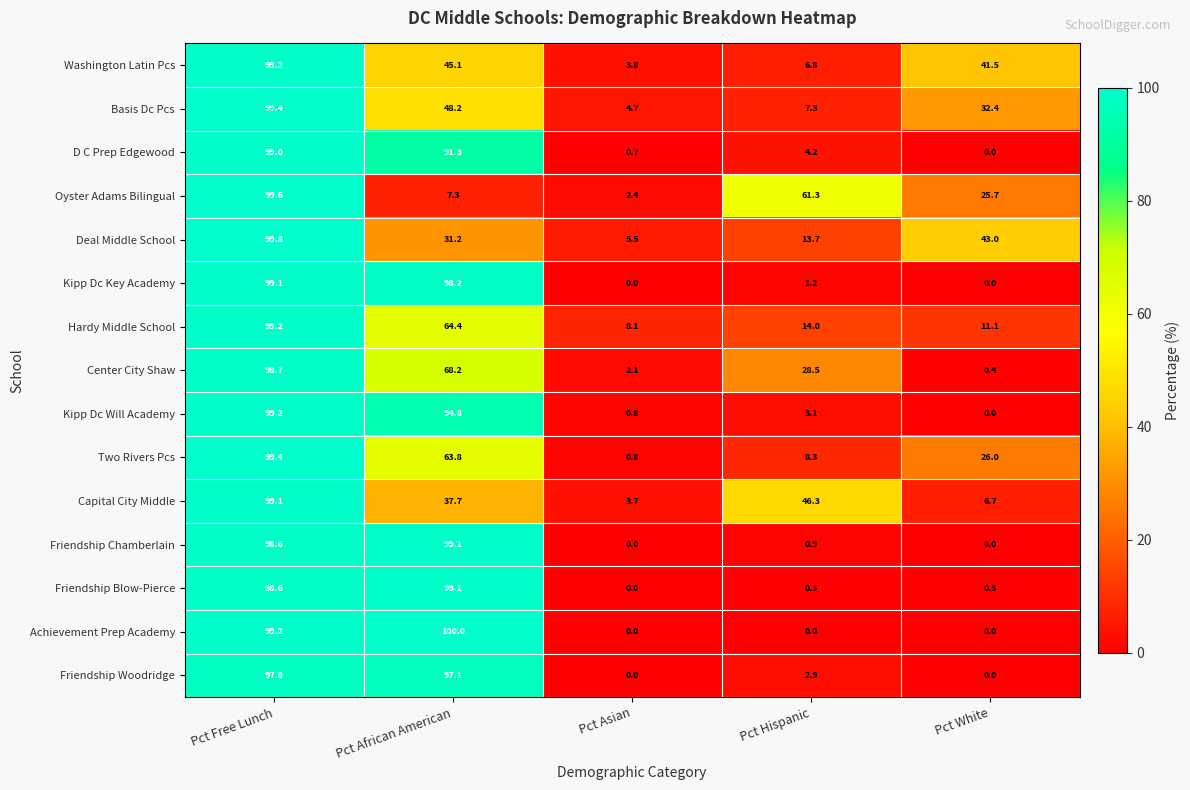

What is the greatest value displayed?

100.0